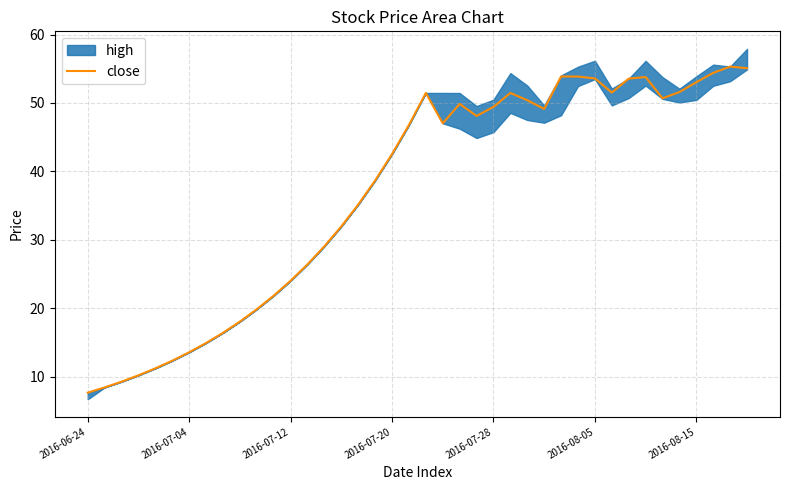

What is the minimum value for close?

7.6